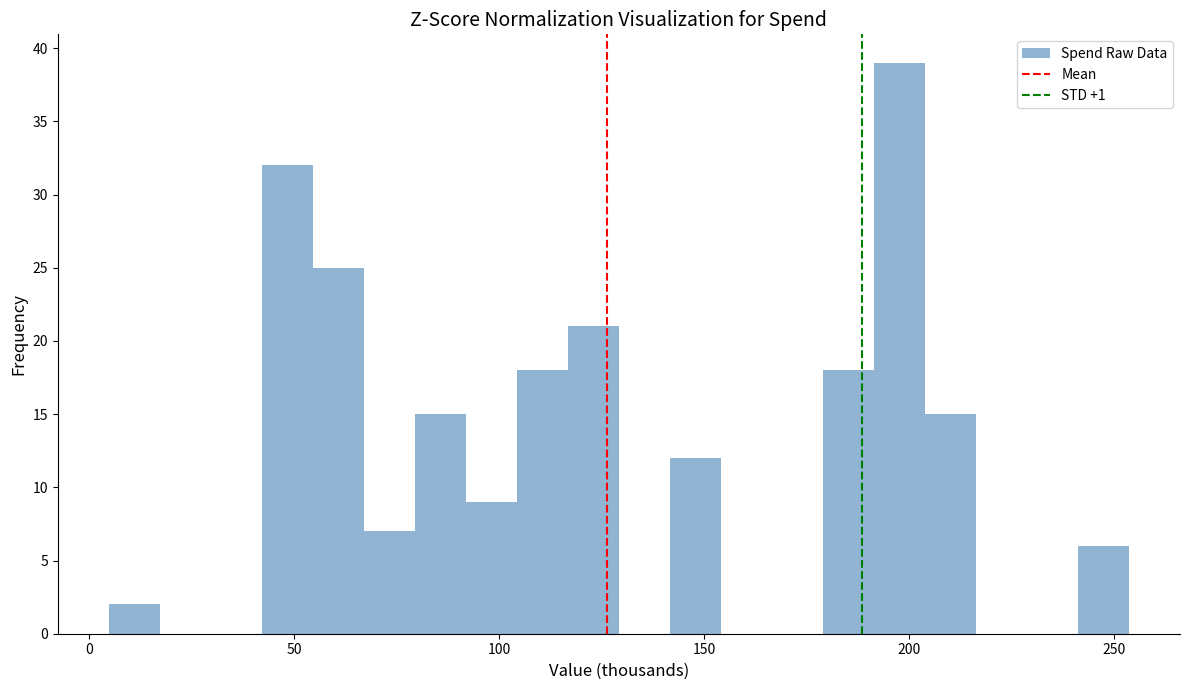

Read against the x-axis, roughly where is the centre of the tallest bar?

200